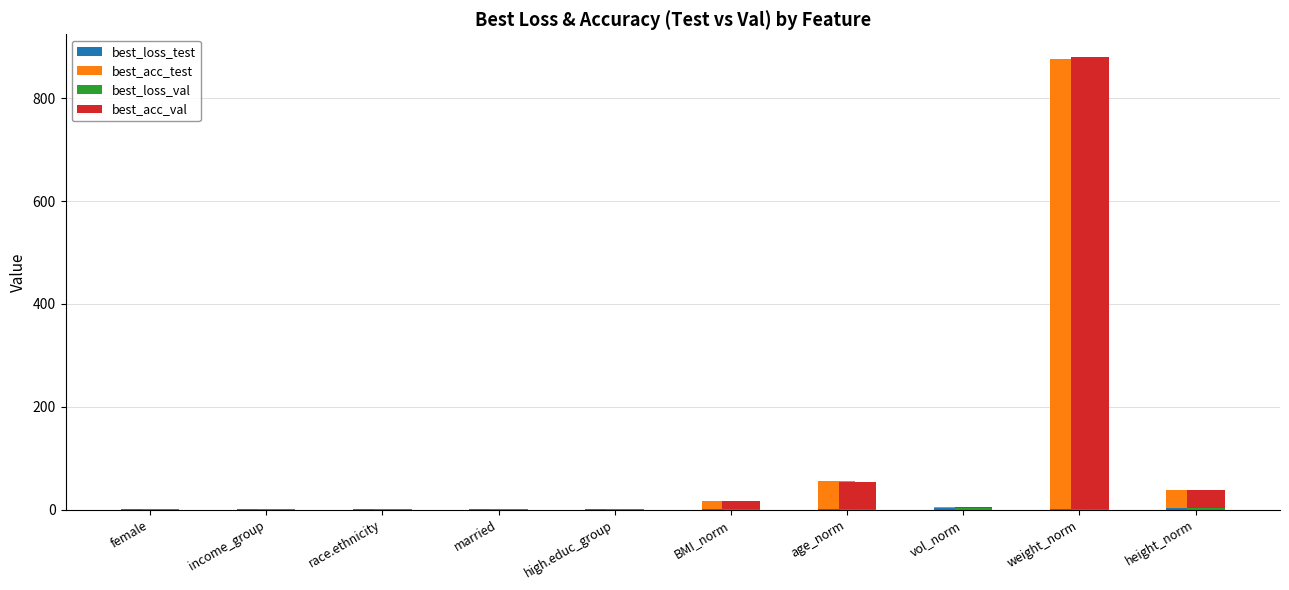

What is the sum of all best_loss_val values?

10.8